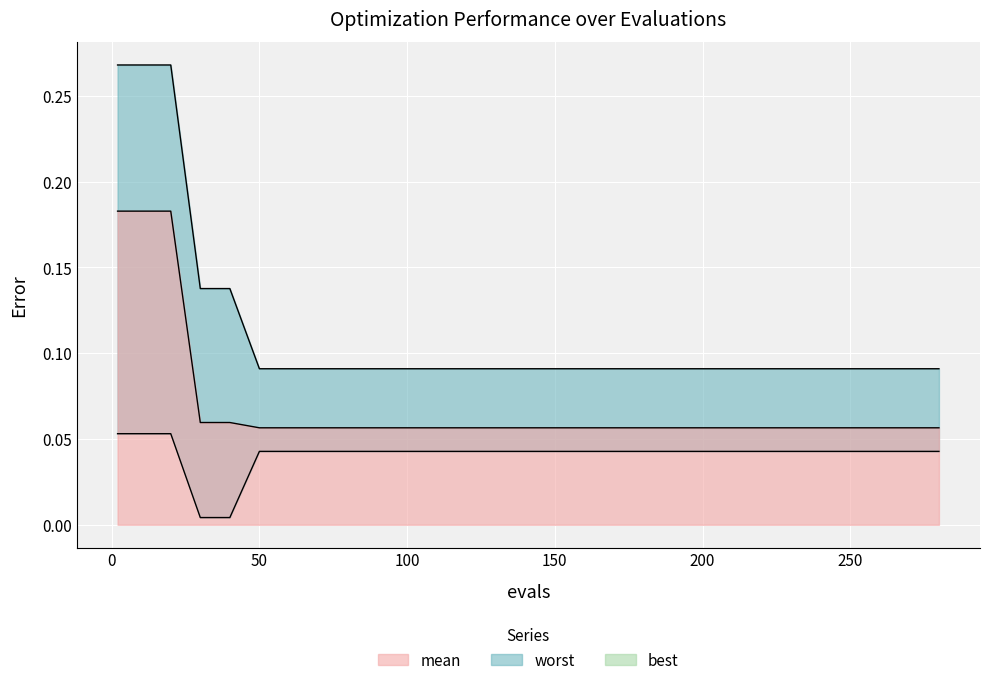

What is the value of the mean point at the 14th from the left?

0.1